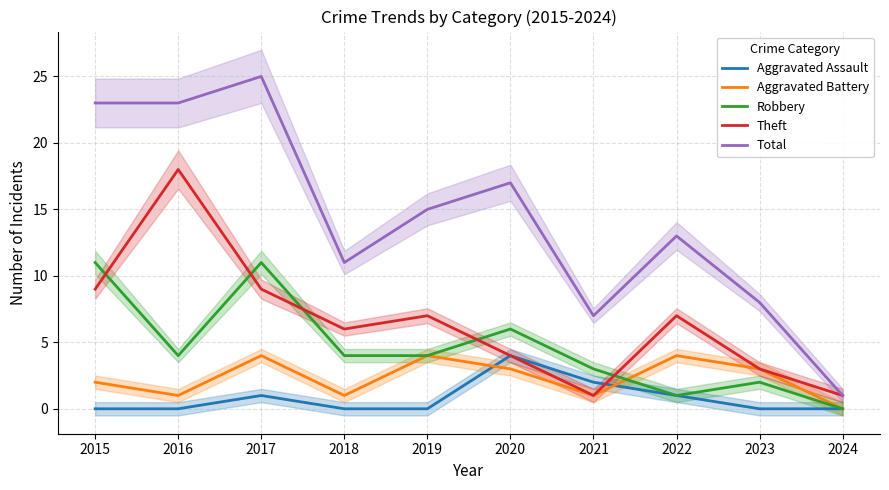

Is this an area chart (filled region under the line)?

No